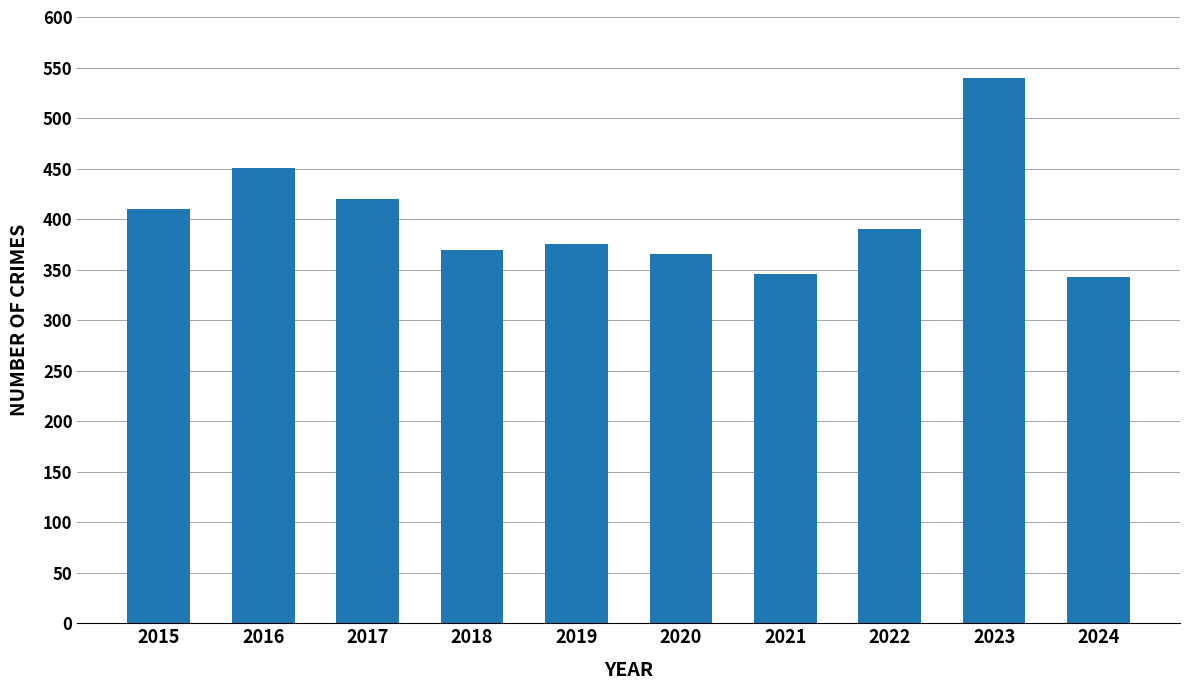

Is it true that the value at 2023 is 855?

False